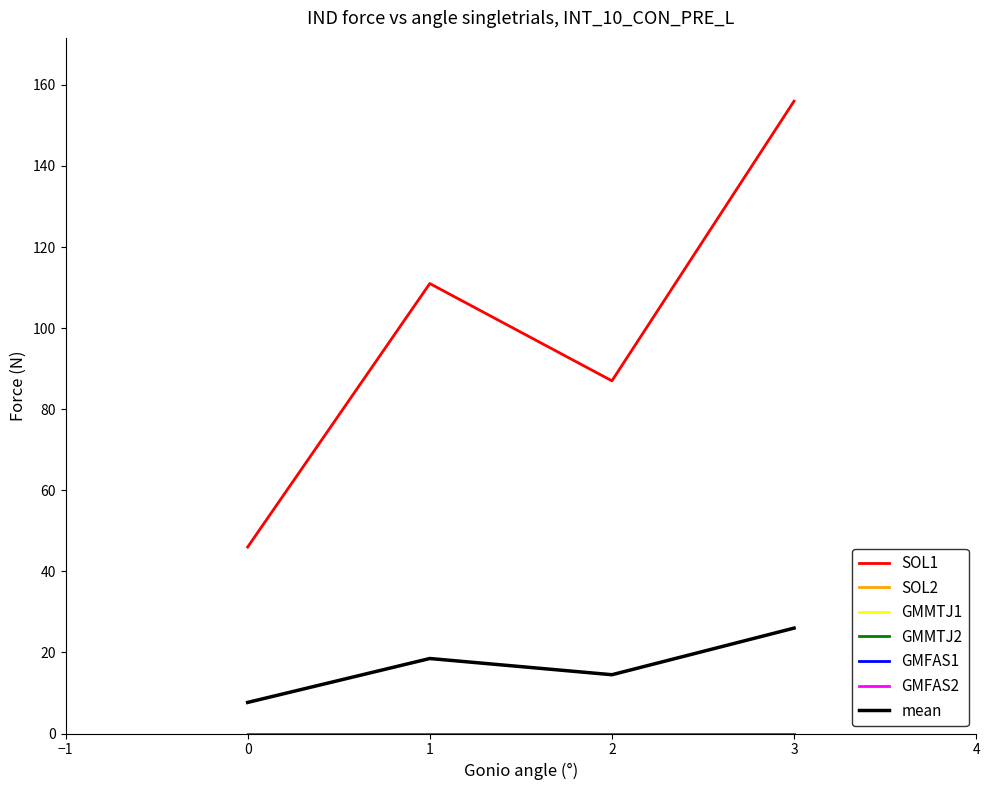

What is the spread (max minus min) of values at 0?

46